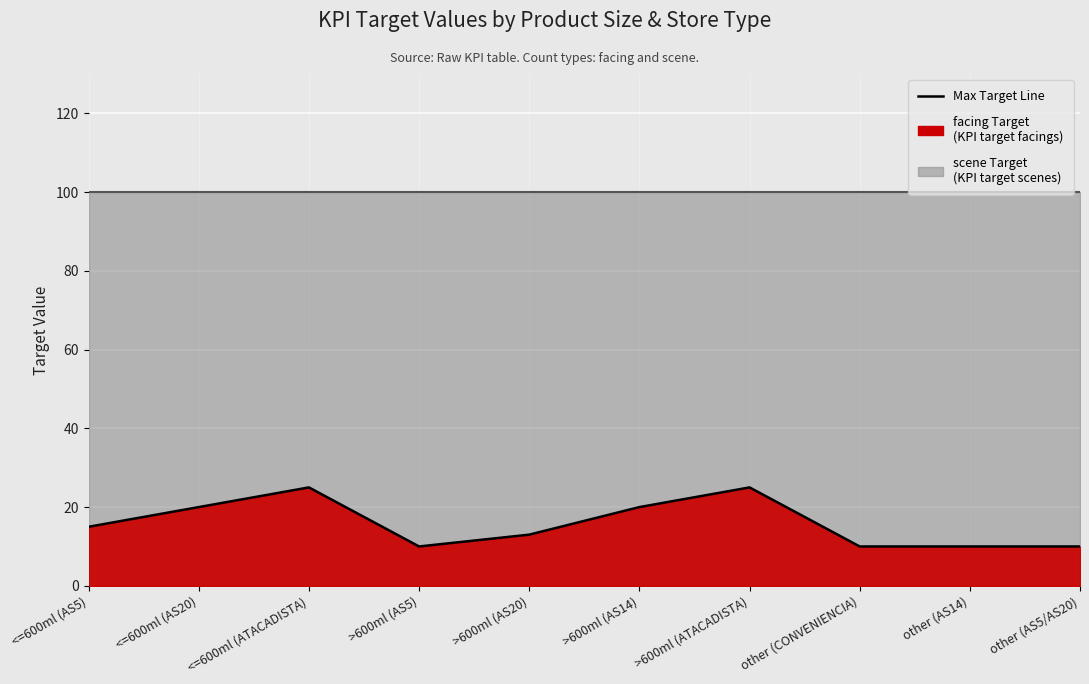

Where does the data first go above 15?

<=600ml (AS20)